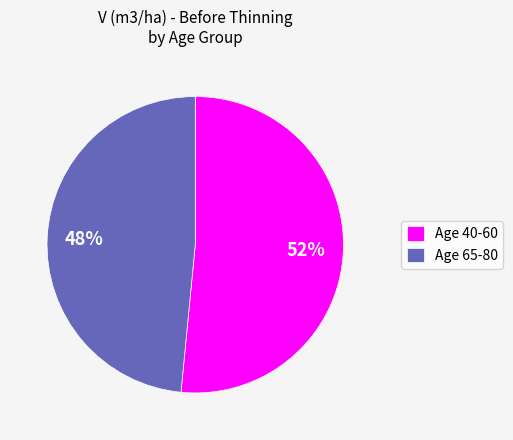

Which slice is the smallest?

Age 65-80